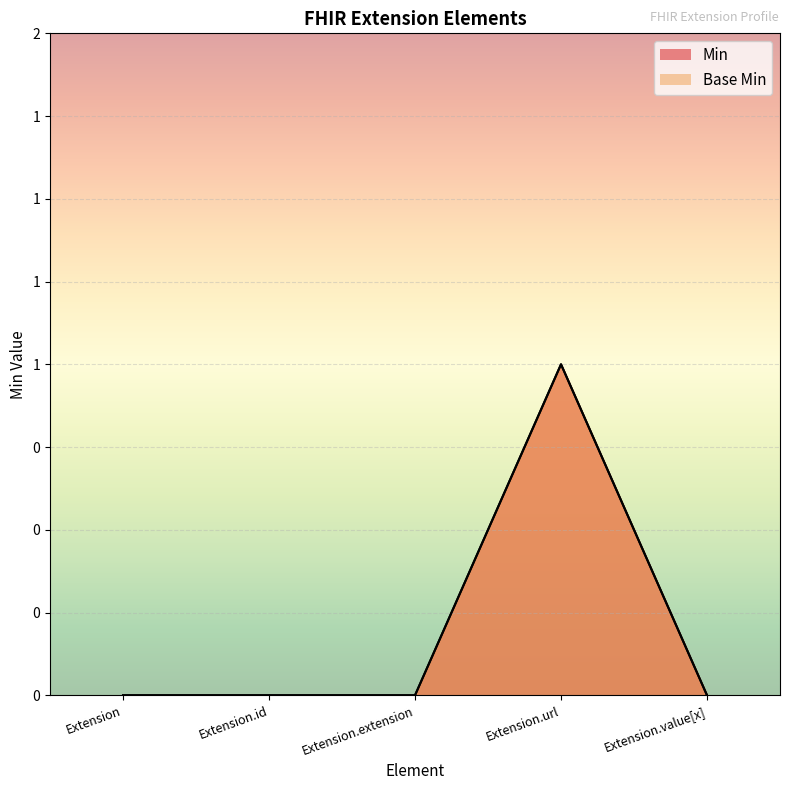

Reading left to right, list all the values displayed in this chart.

Min: 0	0	0	1	0
Base Min: 0	0	0	1	0